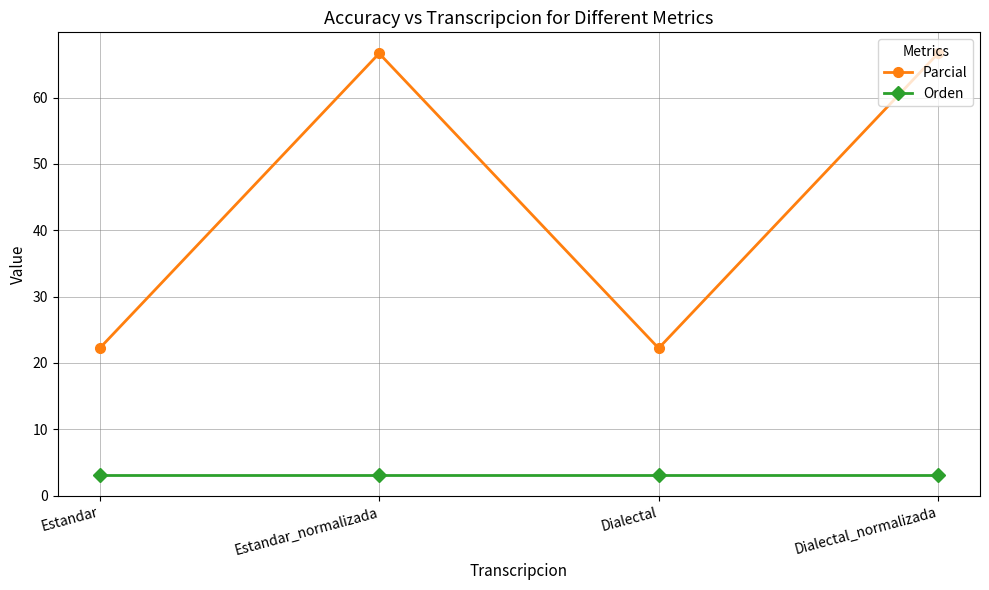

How many series are shown in this chart?

2